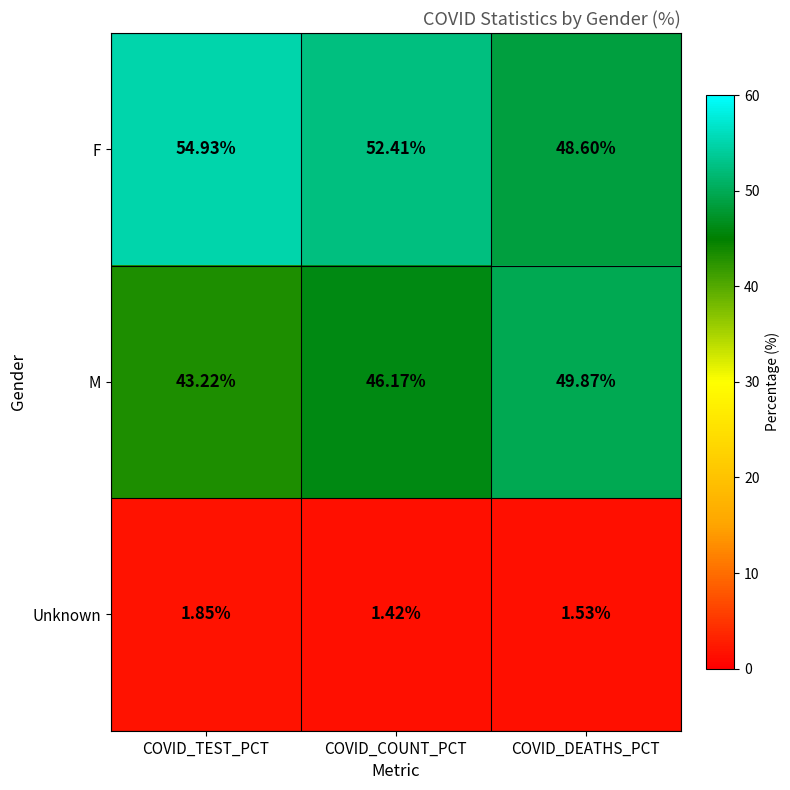

Which category has the highest value in the F series?

COVID_TEST_PCT